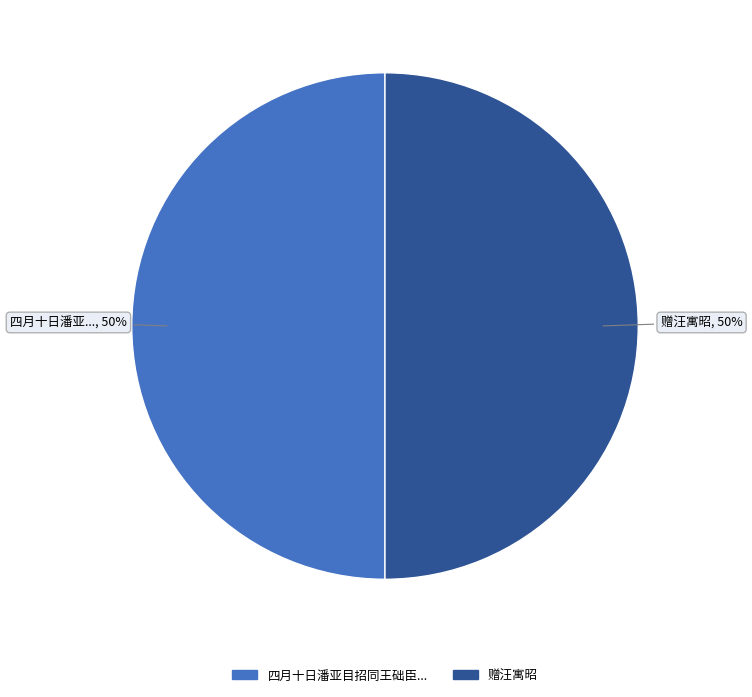

To the nearest percent, what is the average slice percentage?

50%